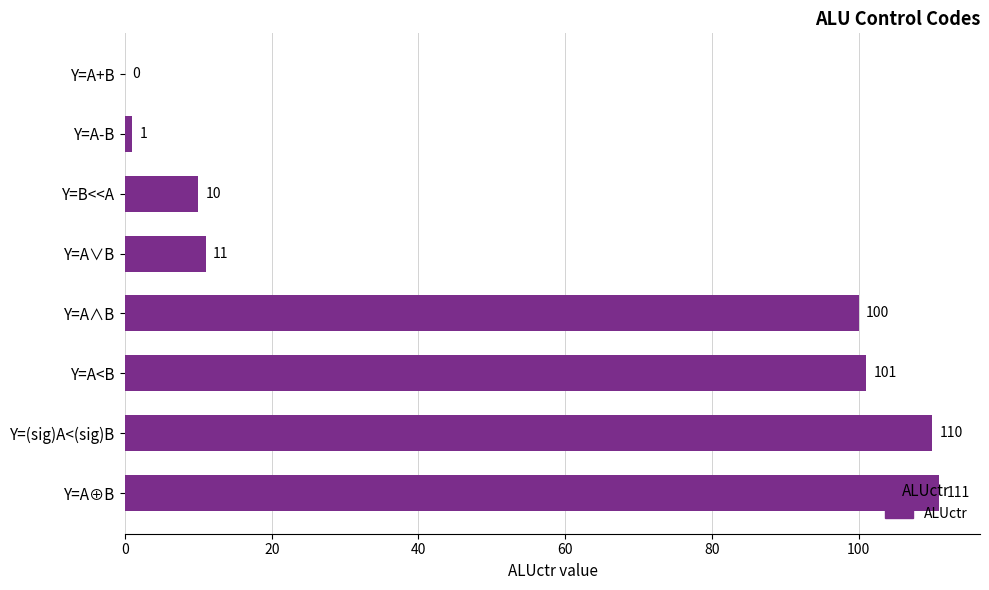

What is the sum of the values at Y=A∨B and Y=A+B?

11